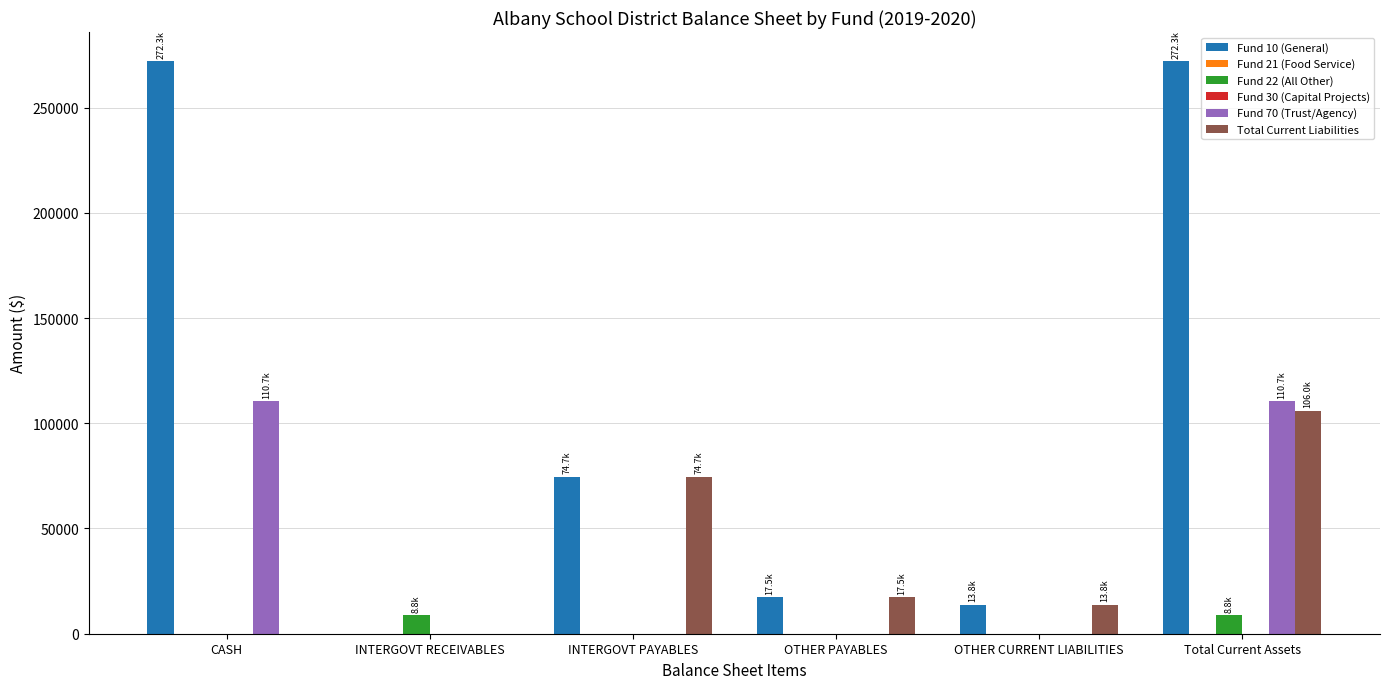

How many Fund 22 (All Other) values are between 0 and 8824?

6